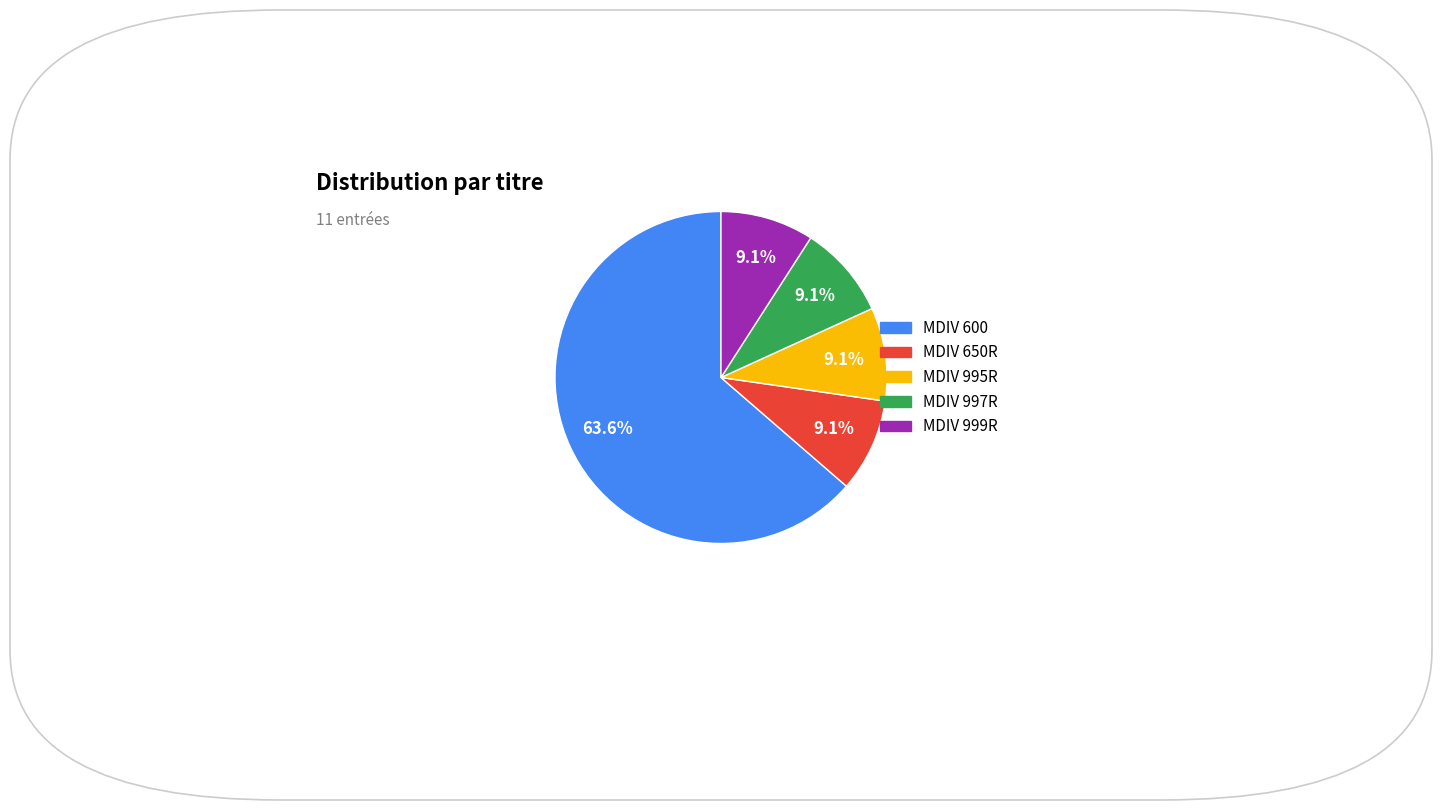

Between MDIV 997R and MDIV 600, which is larger?

MDIV 600